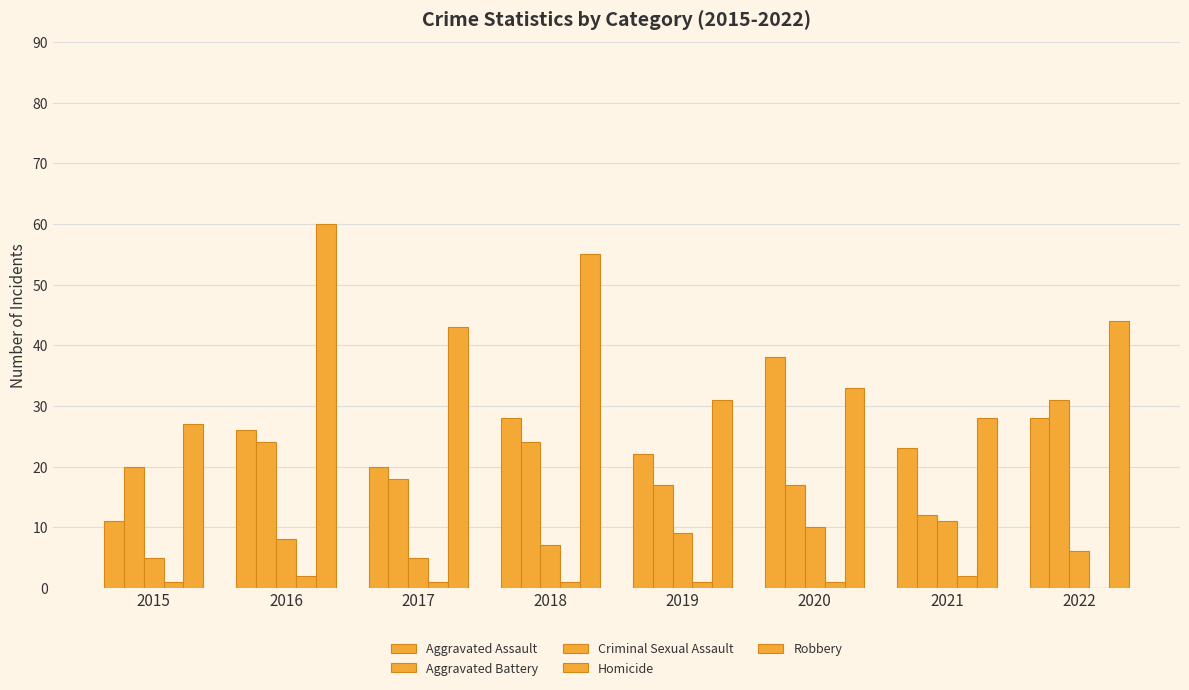

How many groups of bars are there?

8